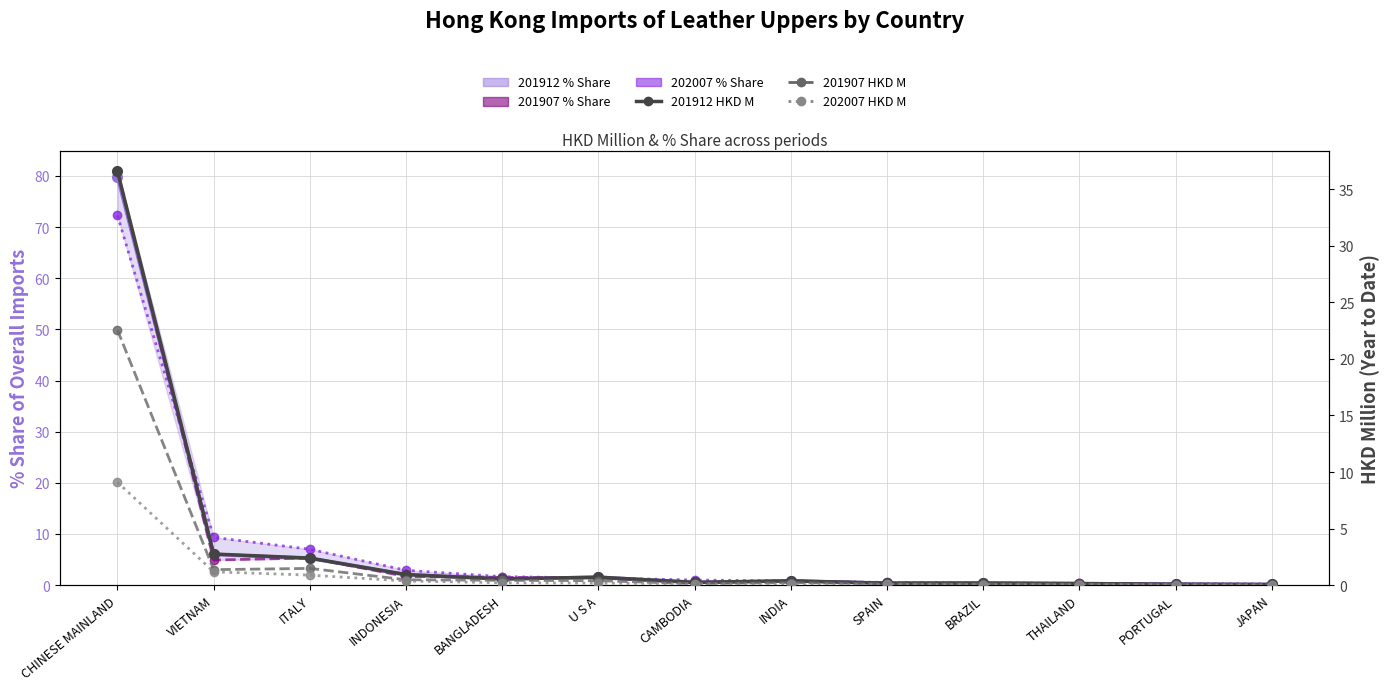

True or false: 202007 HKD M and 201912 HKD M cross at least once.

False